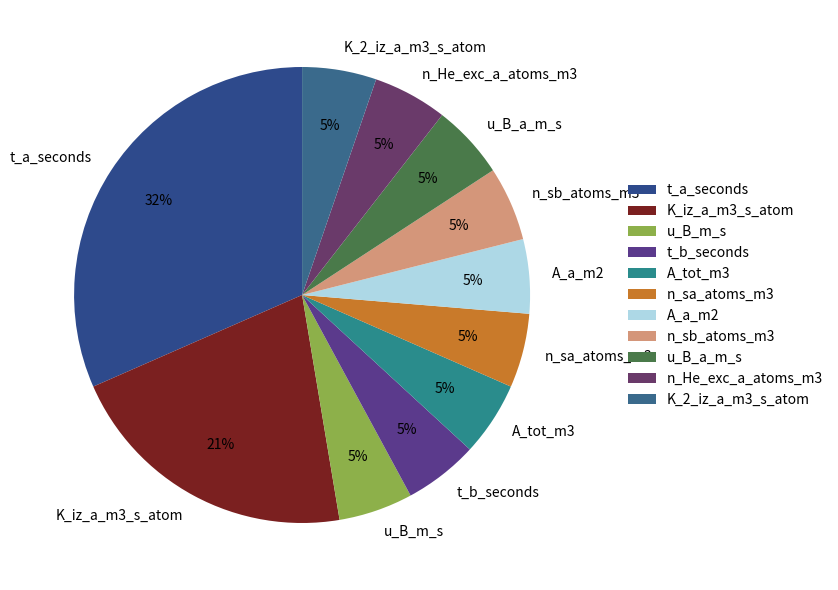

True or false: K_2_iz_a_m3_s_atom accounts for 5% of the total.

True